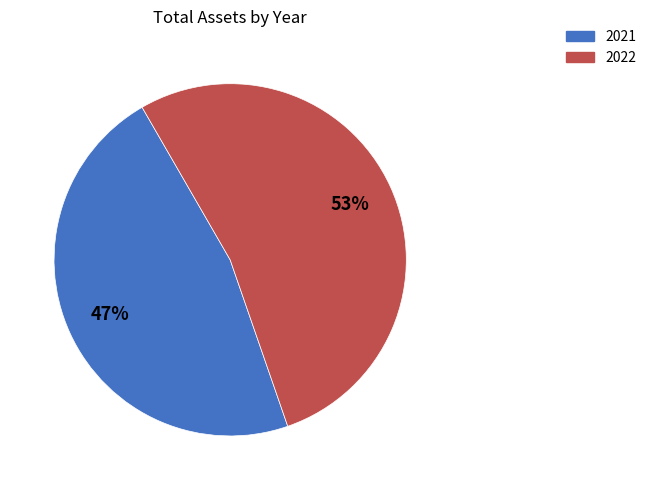

Which category has the smallest portion of the pie?

2021